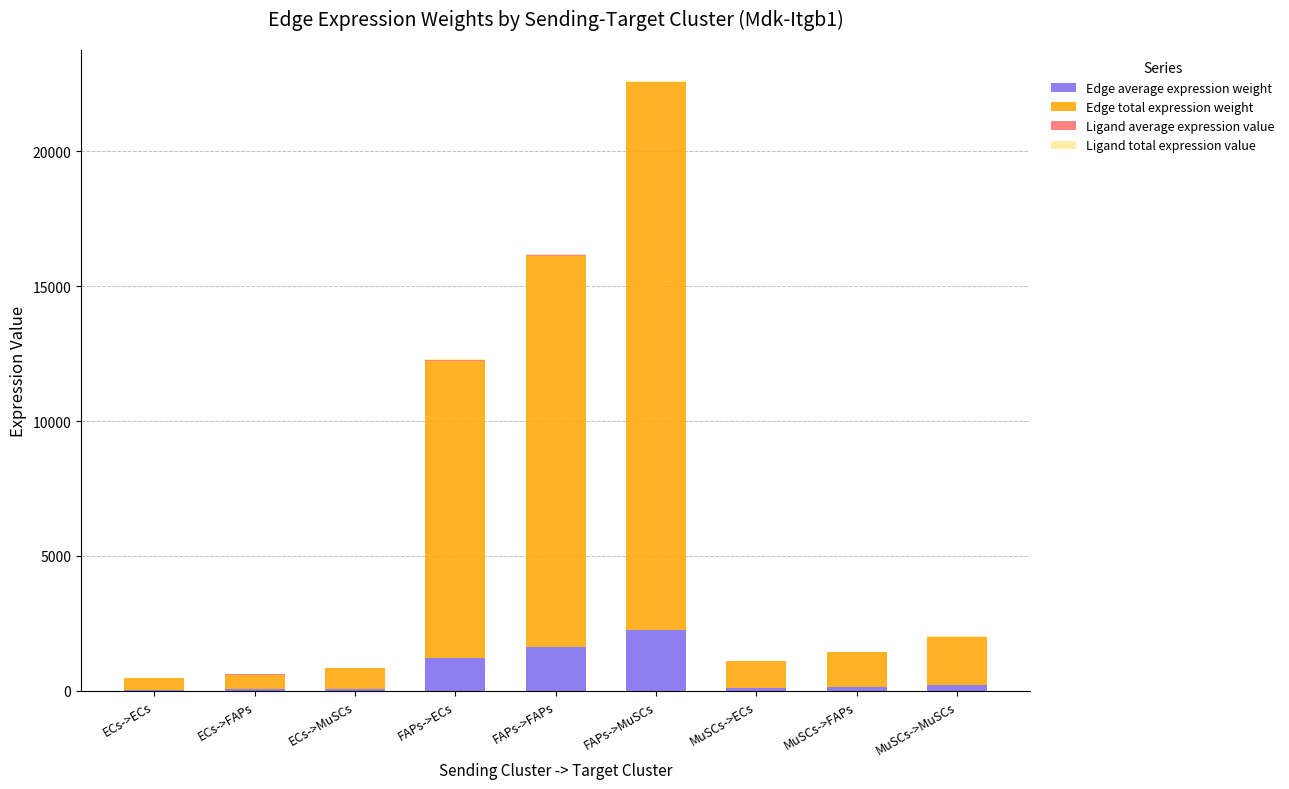

At which category is the sum across all series the highest?

FAPs->MuSCs